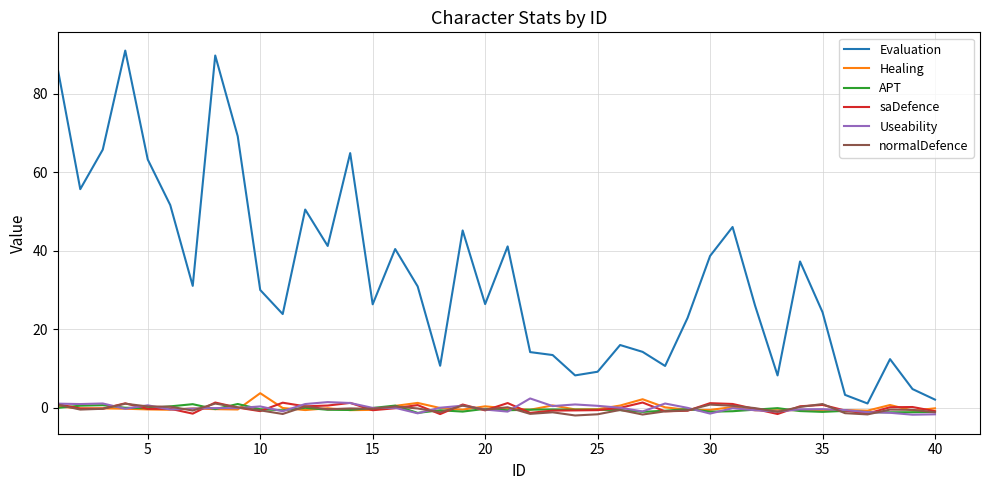

Which series has the largest range (max minus min)?

Evaluation